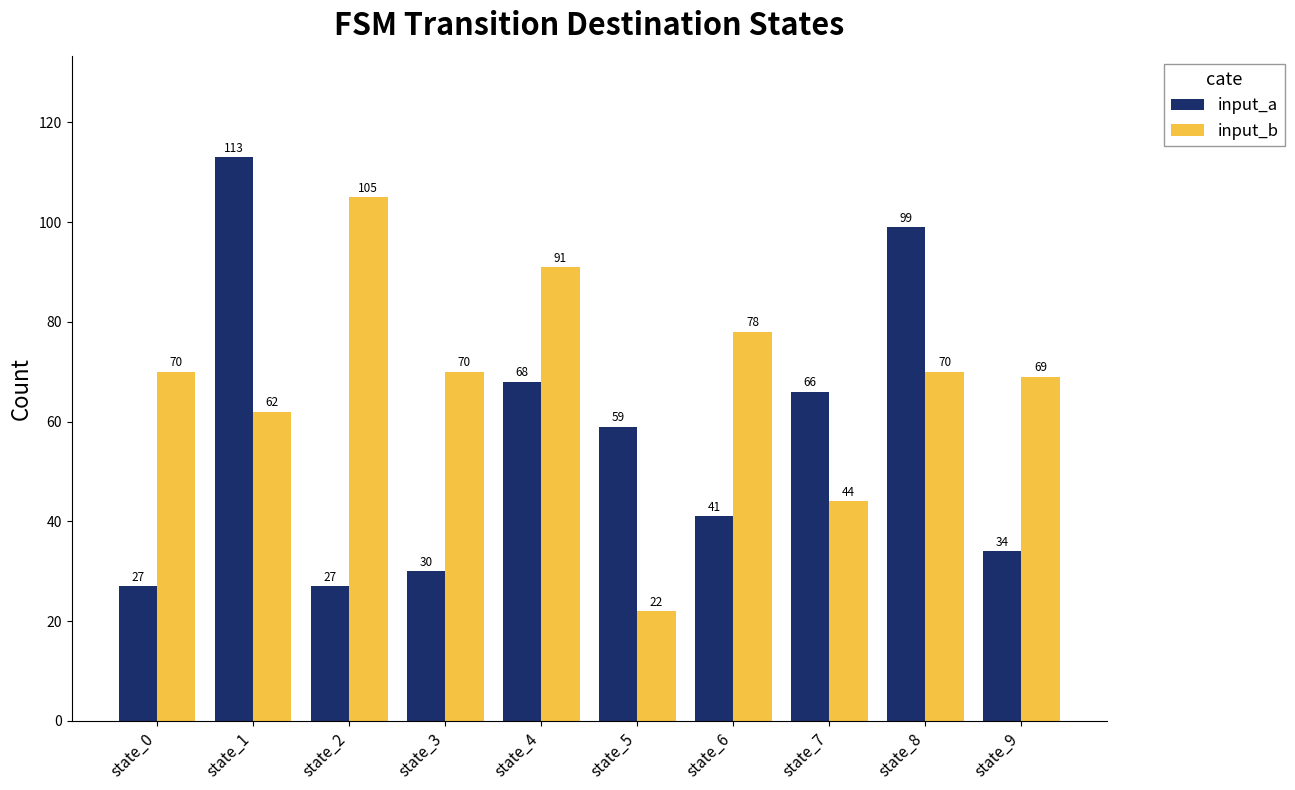

How many bars are there in total?

20